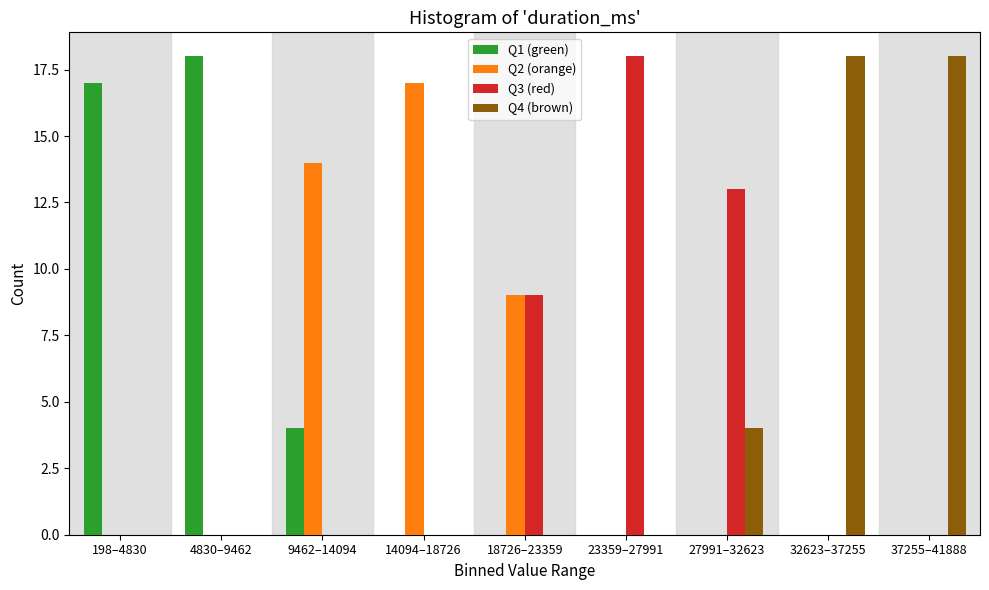

Is it true that Q4 (brown) equals -8 at 9462–14094?

False